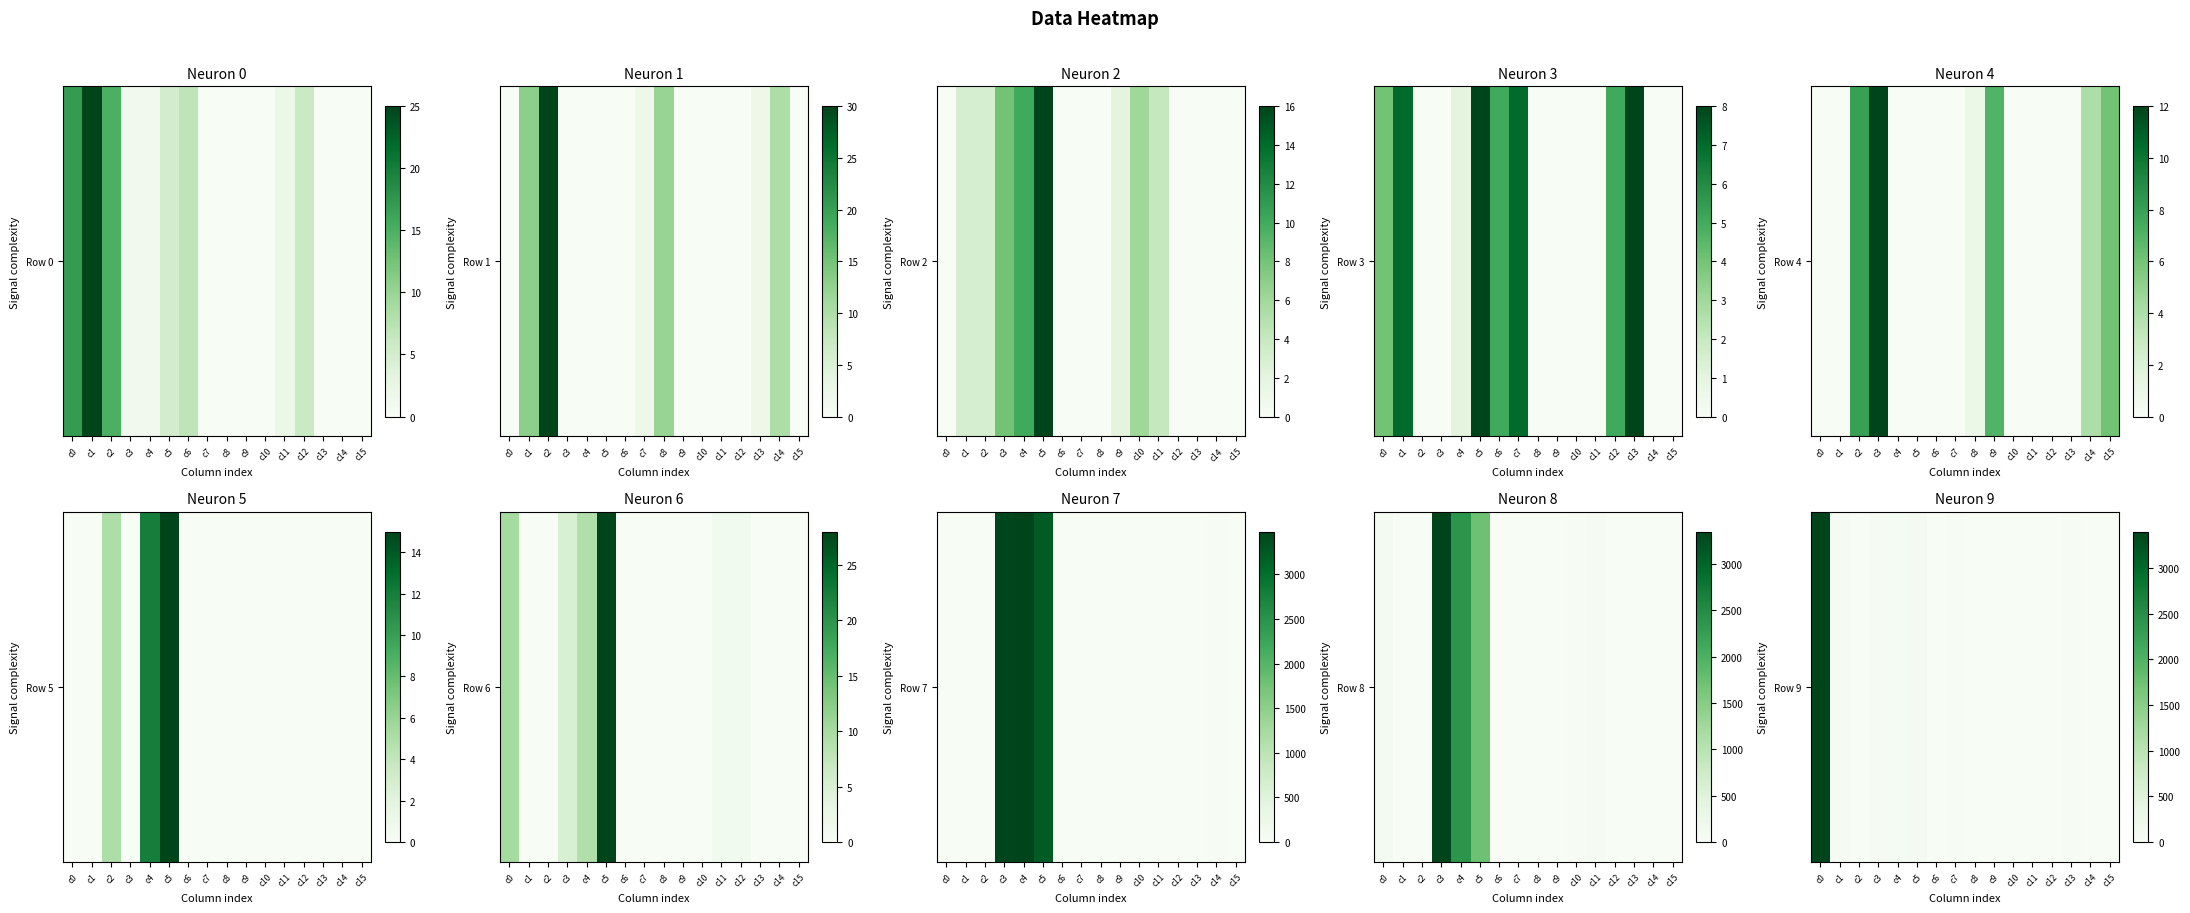

Reading right to left, extract all data points from this chart.

c15=0	c14=0	c13=21	c12=9	c11=0	c10=0	c9=0	c8=0	c7=20	c6=10	c5=72	c4=58	c3=48	c2=0	c1=34	c0=3398